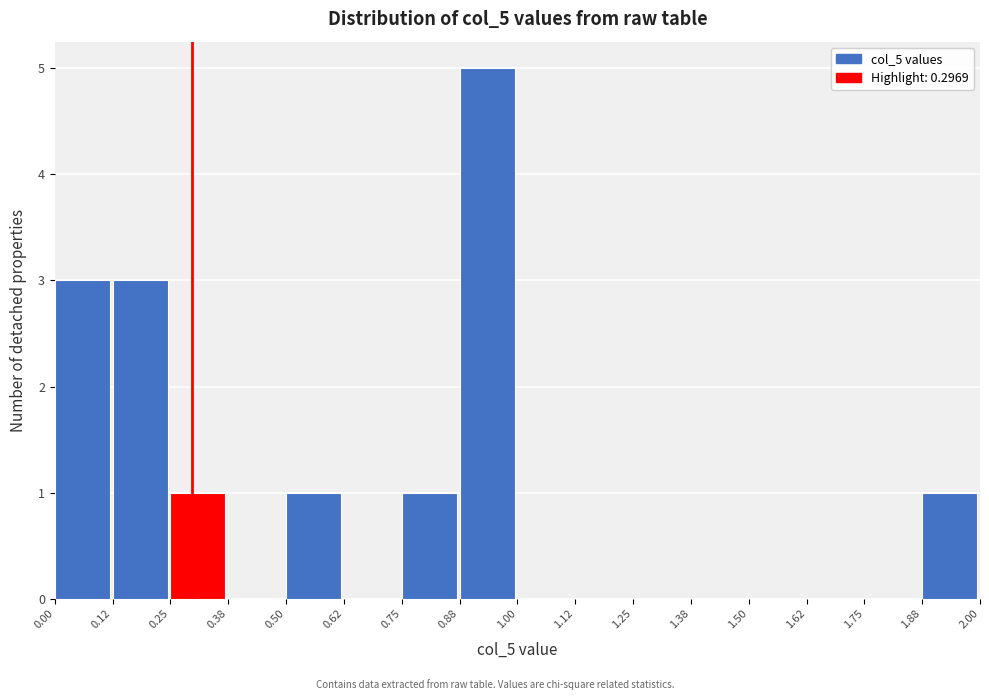

Over which range of the x-axis is the bar tallest?

0.88 to 1.00